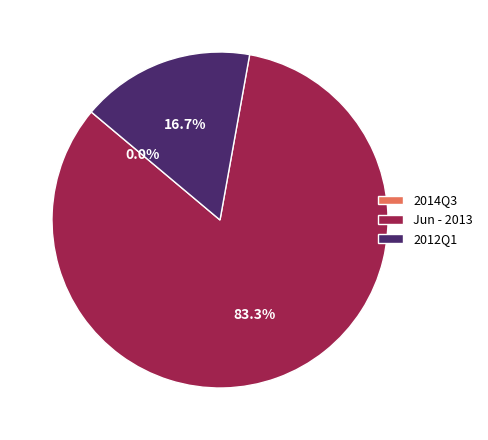

Which category has the biggest portion of the pie?

Jun - 2013